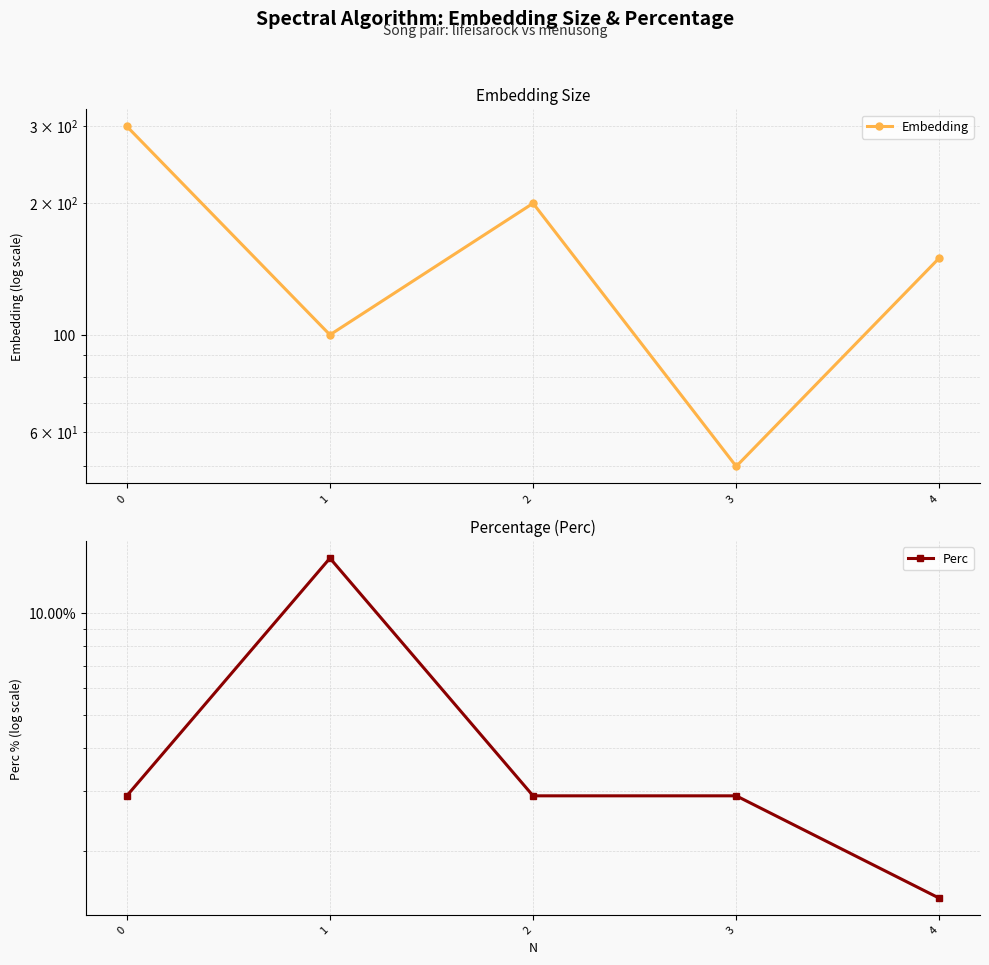

Rank the series by their average value, from lowest to highest.

Perc, Embedding